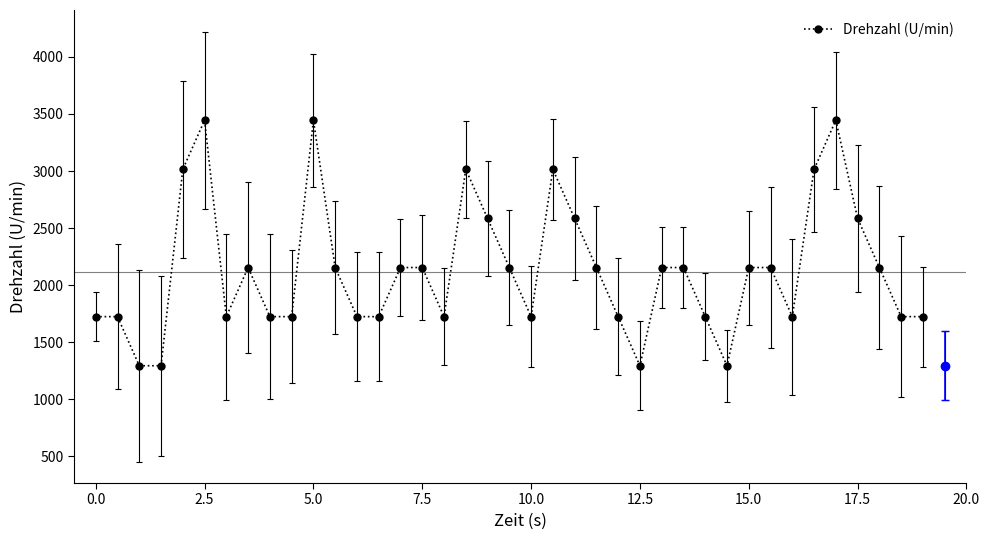

How many values exceed 2153?

21